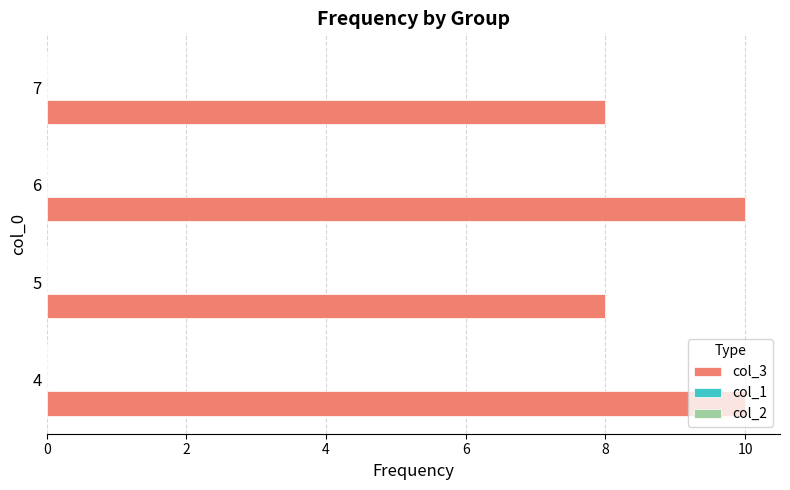

What is the sum of all values?

36